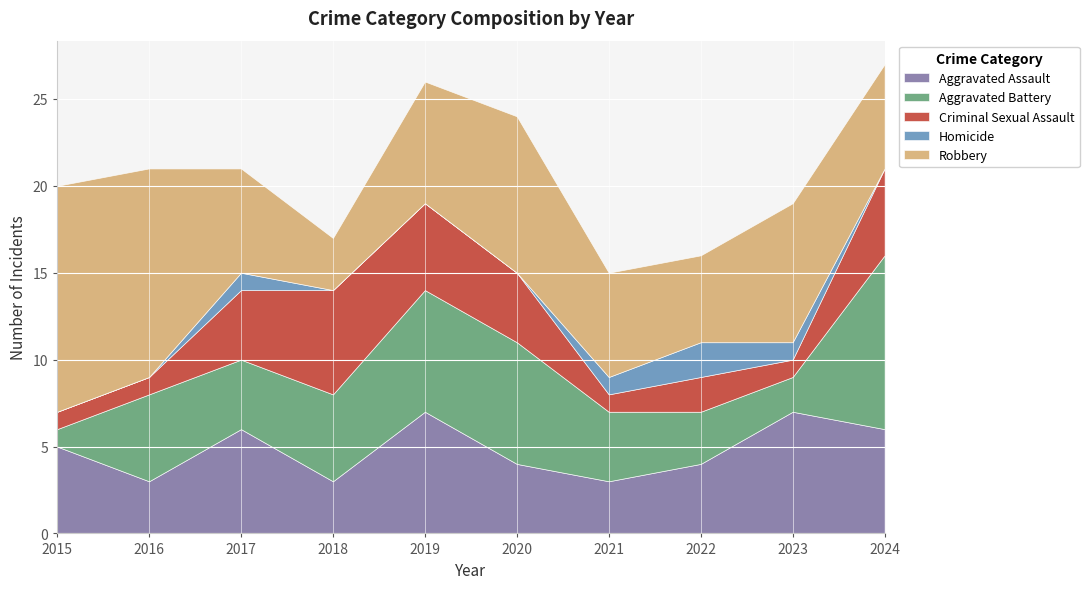

The value of Robbery at 2021 is 9. True or false?

False